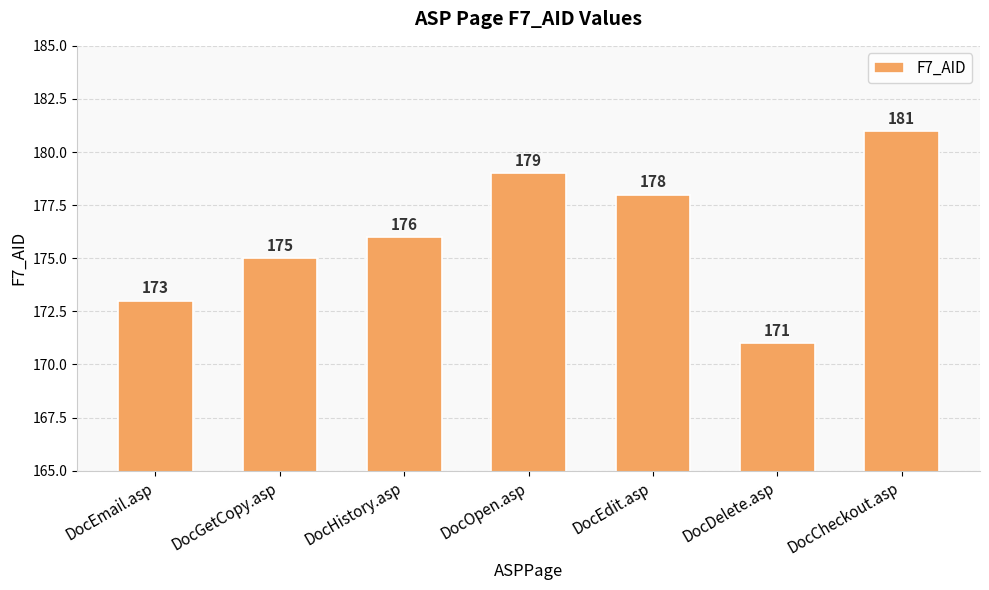

What is the minimum value shown in the chart?

171